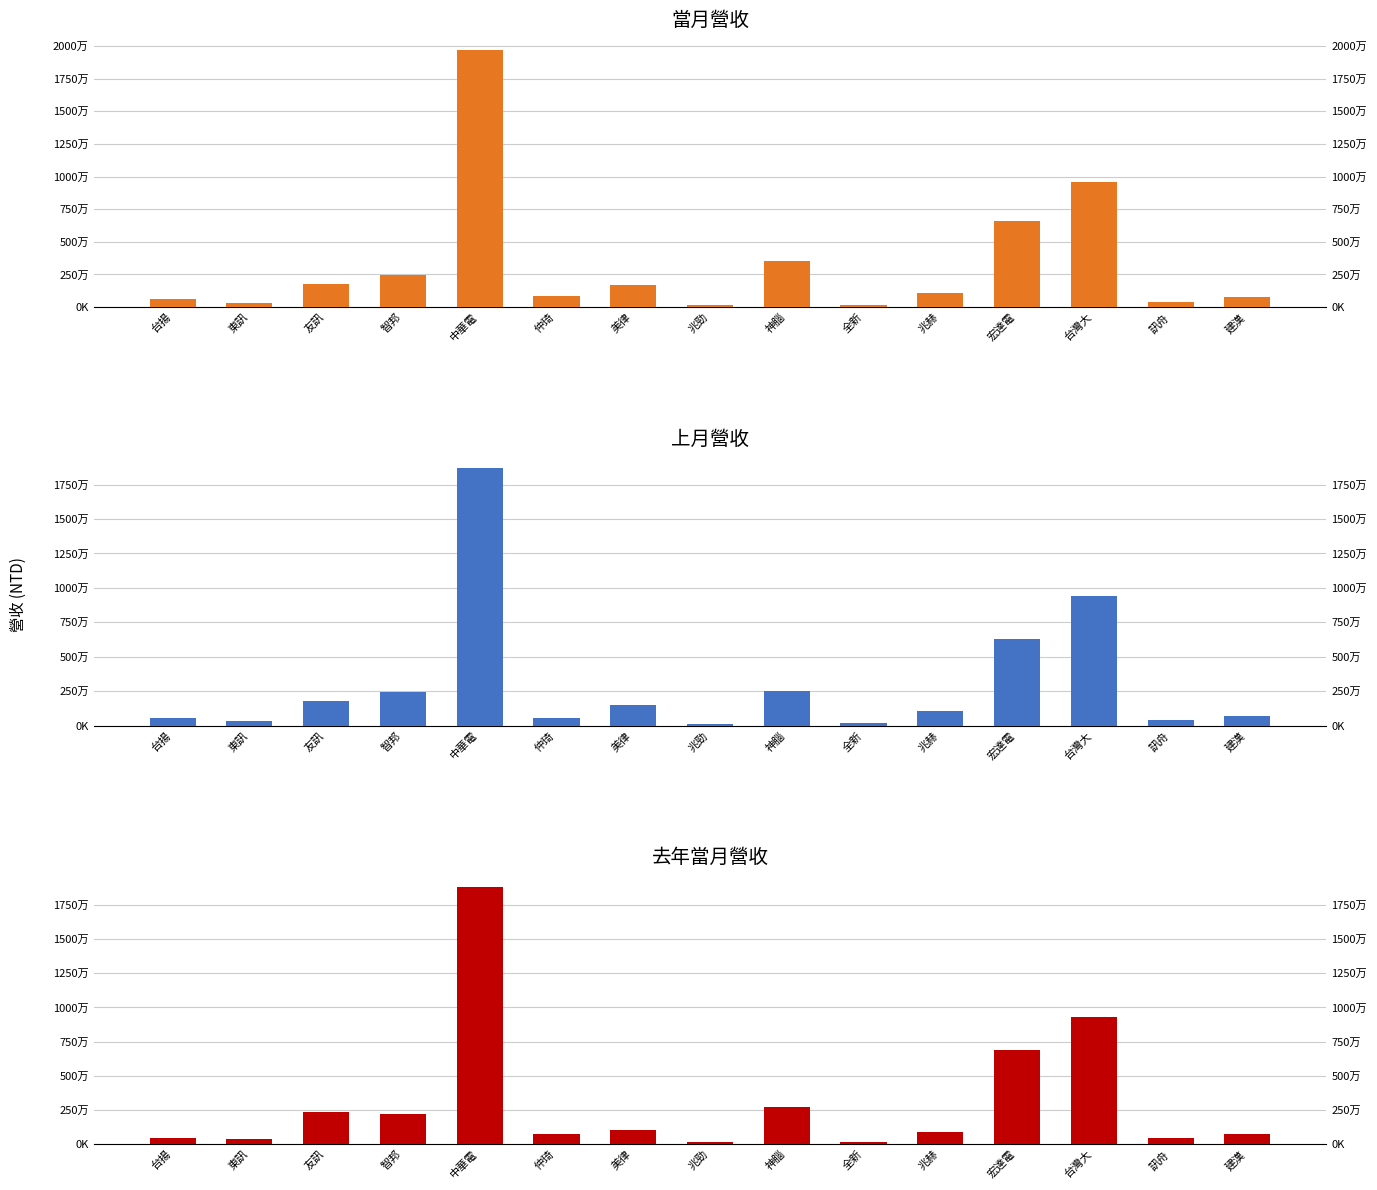

What is the difference between the highest and lowest values at 仲琦?

253402